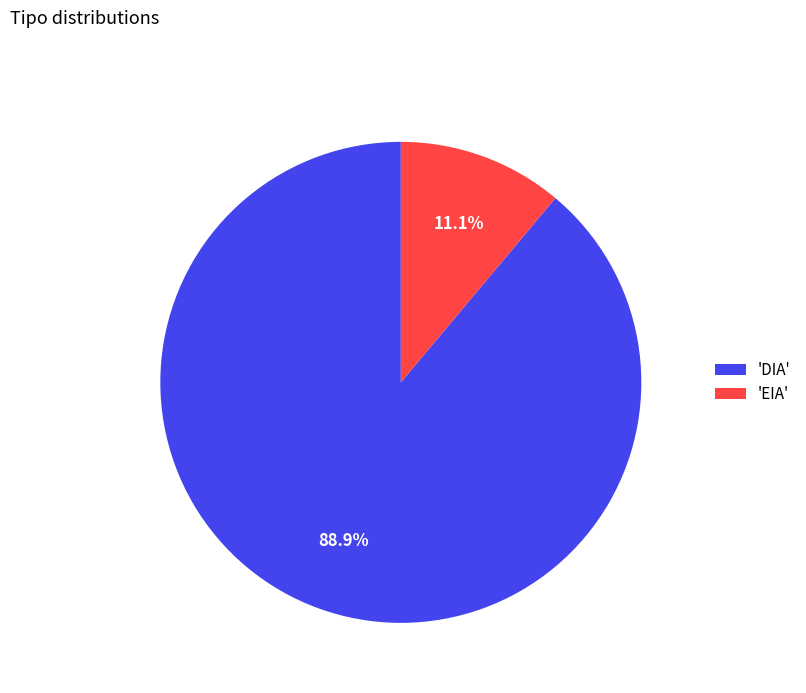

Is the sum of 'EIA' and 'DIA' greater than half?

Yes